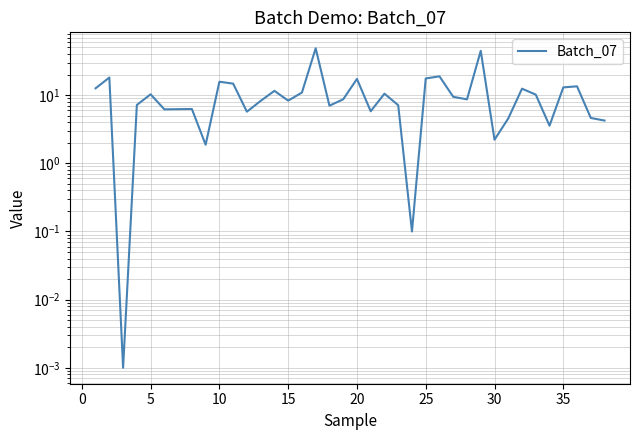

How many lines are shown in the chart?

1